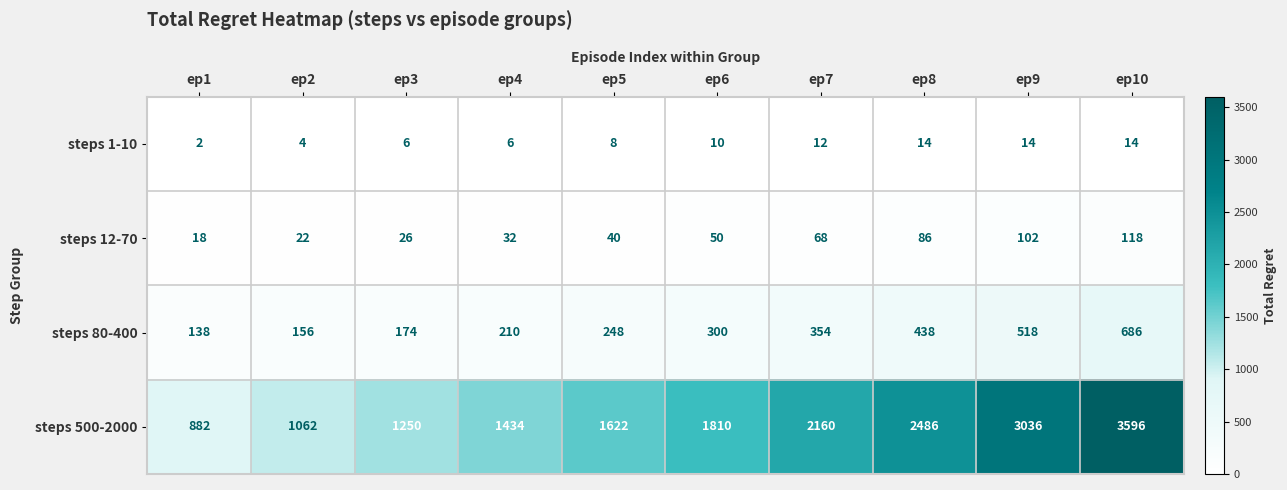

What is the difference between the highest and lowest values at ep5?

1614